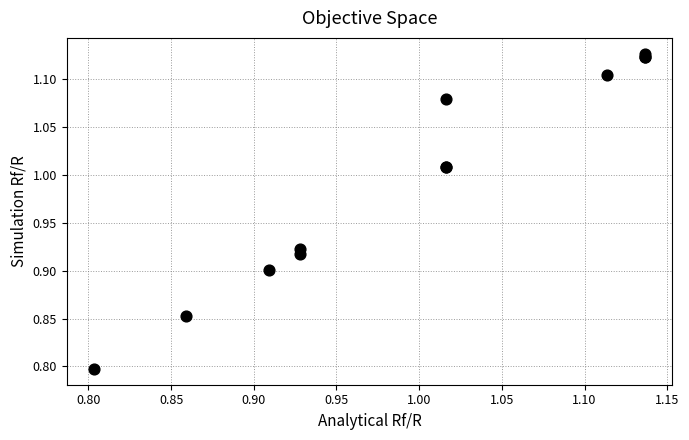

What Y value in the scatter plot is closest to 0?

0.8